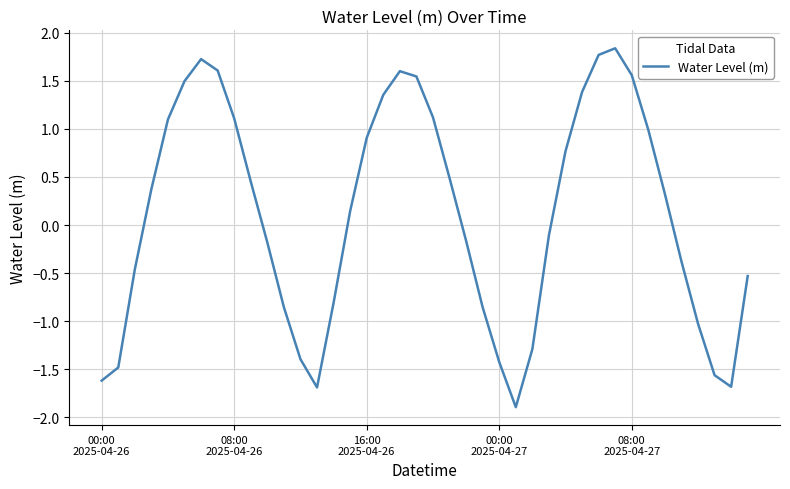

What is the maximum value shown in the chart?

1.8